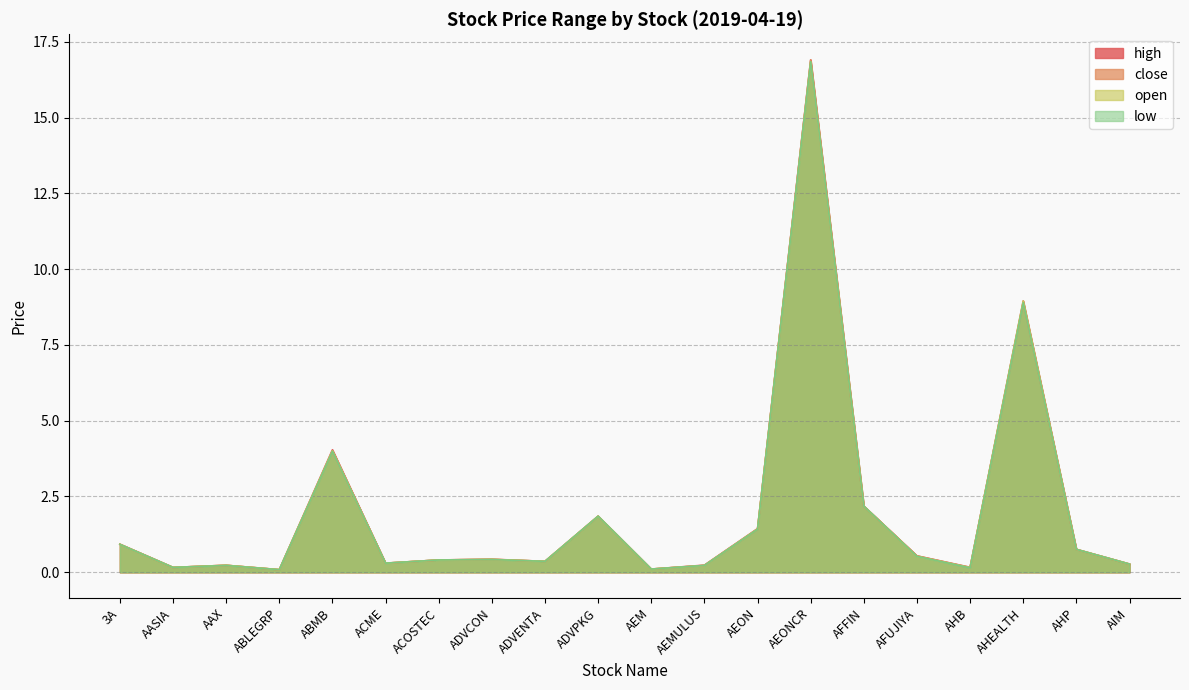

Reading left to right, extract all data points from this chart.

high: 0.9	0.2	0.2	0.1	4.0	0.3	0.4	0.4	0.4	1.9	0.1	0.2	1.4	16.9	2.2	0.5	0.2	8.9	0.8	0.3
close: 0.9	0.2	0.2	0.1	4.0	0.3	0.4	0.4	0.4	1.9	0.1	0.2	1.4	16.9	2.2	0.5	0.2	8.9	0.8	0.3
open: 0.9	0.2	0.2	0.1	4.0	0.3	0.4	0.4	0.4	1.9	0.1	0.2	1.4	16.8	2.2	0.5	0.2	8.9	0.8	0.3
low: 0.9	0.2	0.2	0.1	4.0	0.3	0.4	0.4	0.4	1.9	0.1	0.2	1.4	16.8	2.2	0.5	0.1	8.9	0.8	0.3